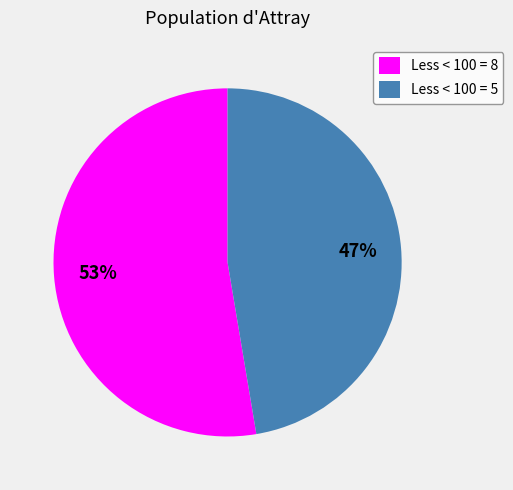

Count the number of slices in the pie.

2